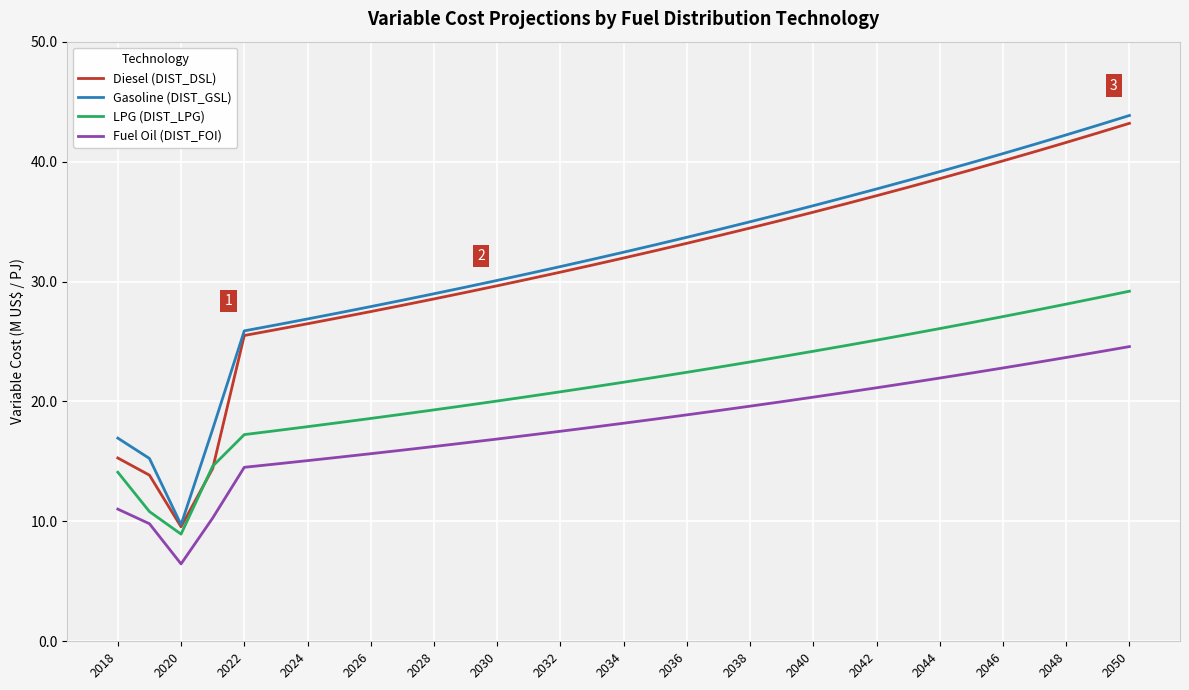

What is the minimum value shown in the chart?

6.5